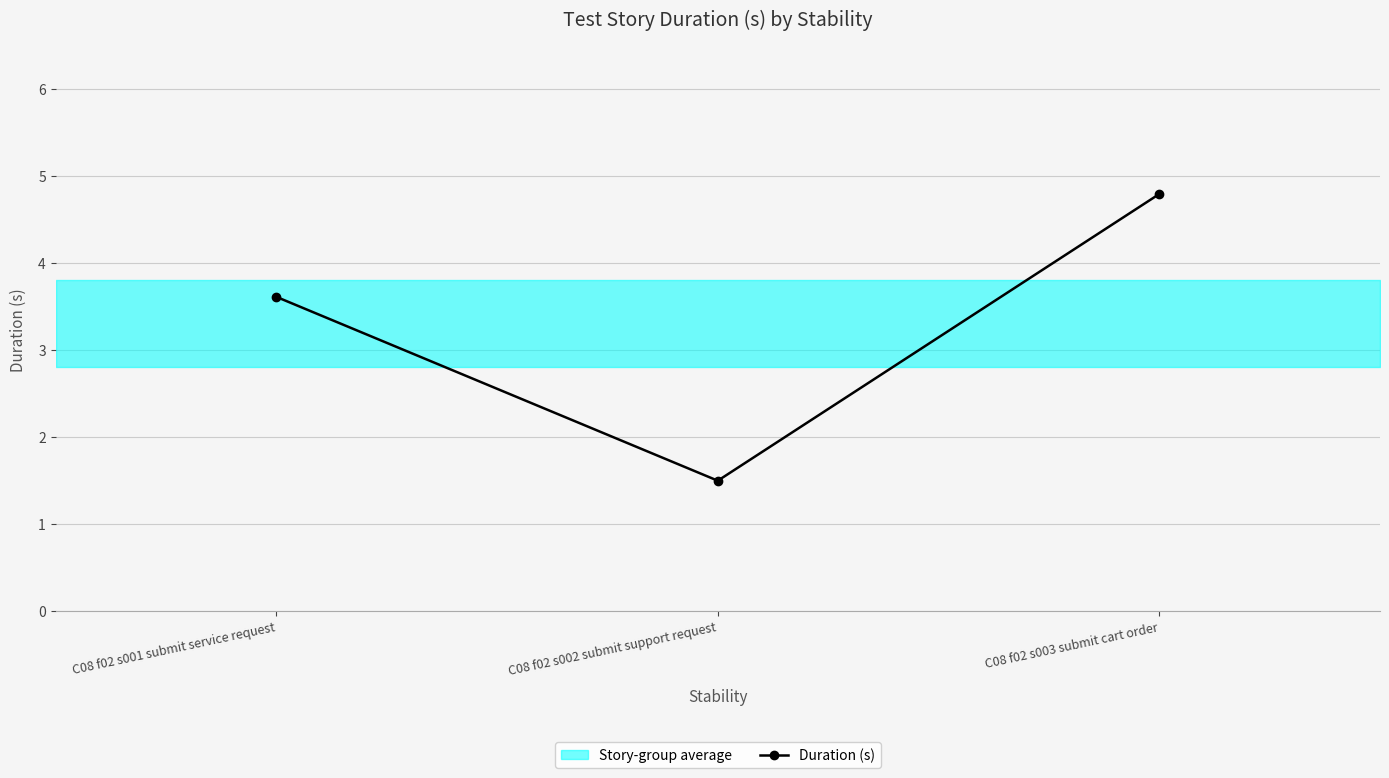

Rank the categories by value from highest to lowest.

C08 f02 s003 submit cart order, C08 f02 s001 submit service request, C08 f02 s002 submit support request